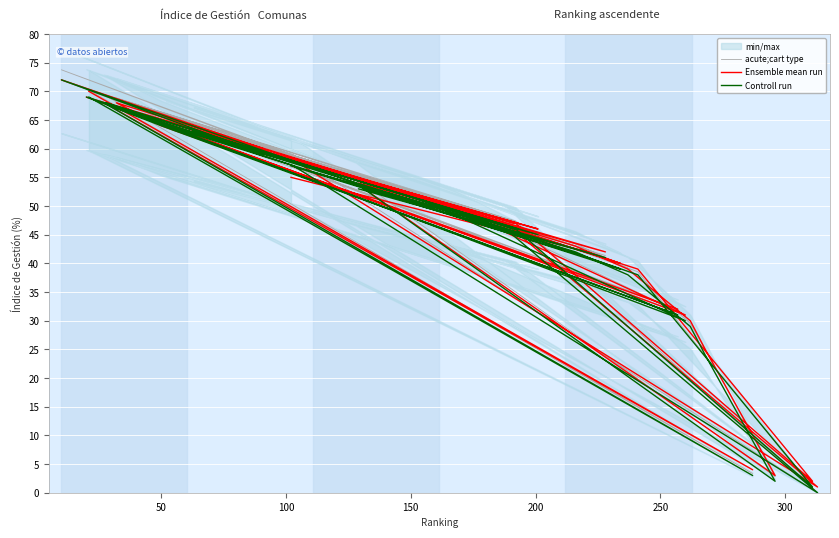

What is the difference between the second highest and minimum values in the Controll run series?

69.0